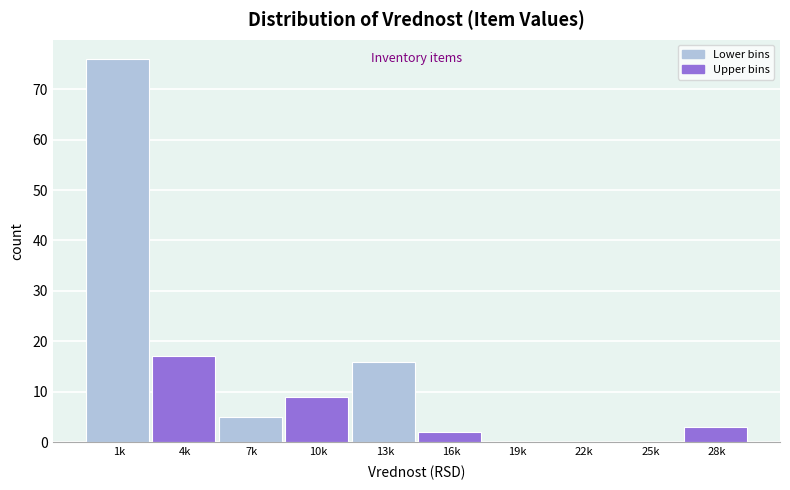

Reading left to right, extract all data points from this chart.

1k=76	4k=17	7k=5	10k=9	13k=16	16k=2	19k=0	22k=0	25k=0	28k=3